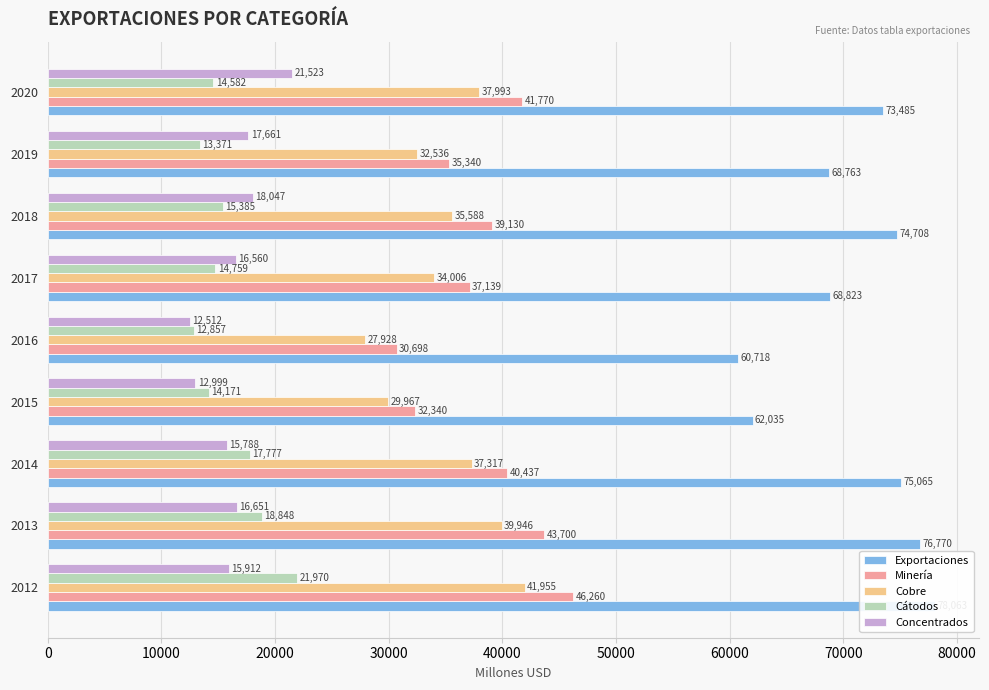

Which series changed the most between 2015 and 2019?

Exportaciones